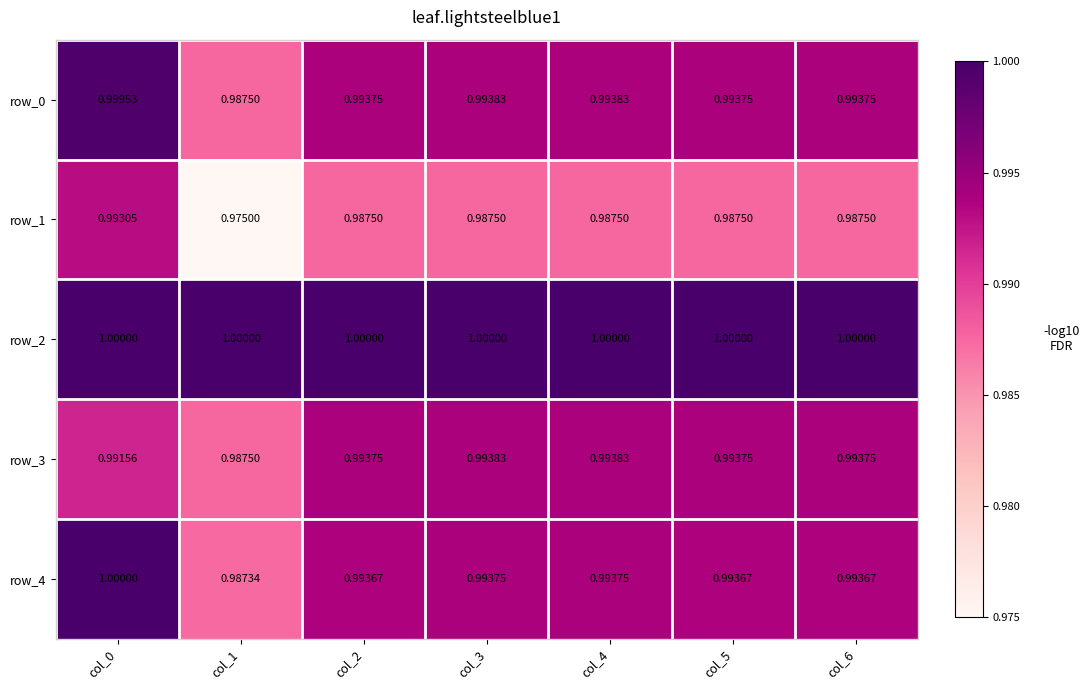

Where is row_4 nearest to the value 0?

col_1